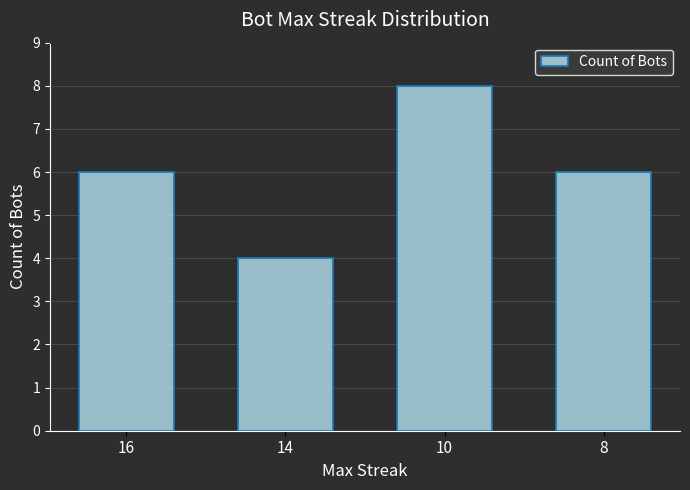

Between 14 and 10, which is larger?

10